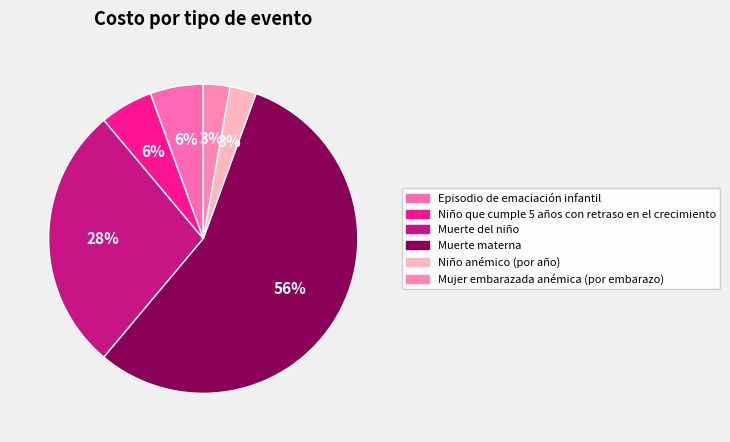

Count the number of slices in the pie.

6